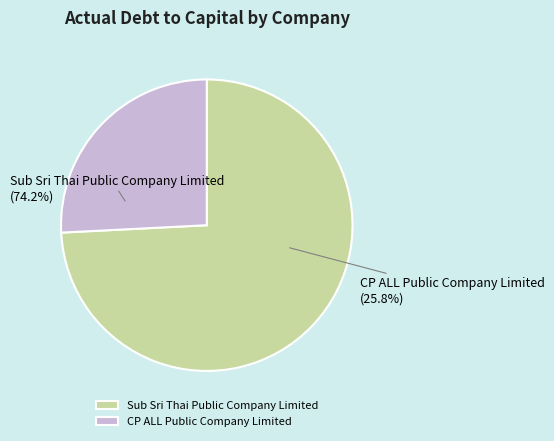

To the nearest percent, what portion does CP ALL Public Company Limited represent?

26%